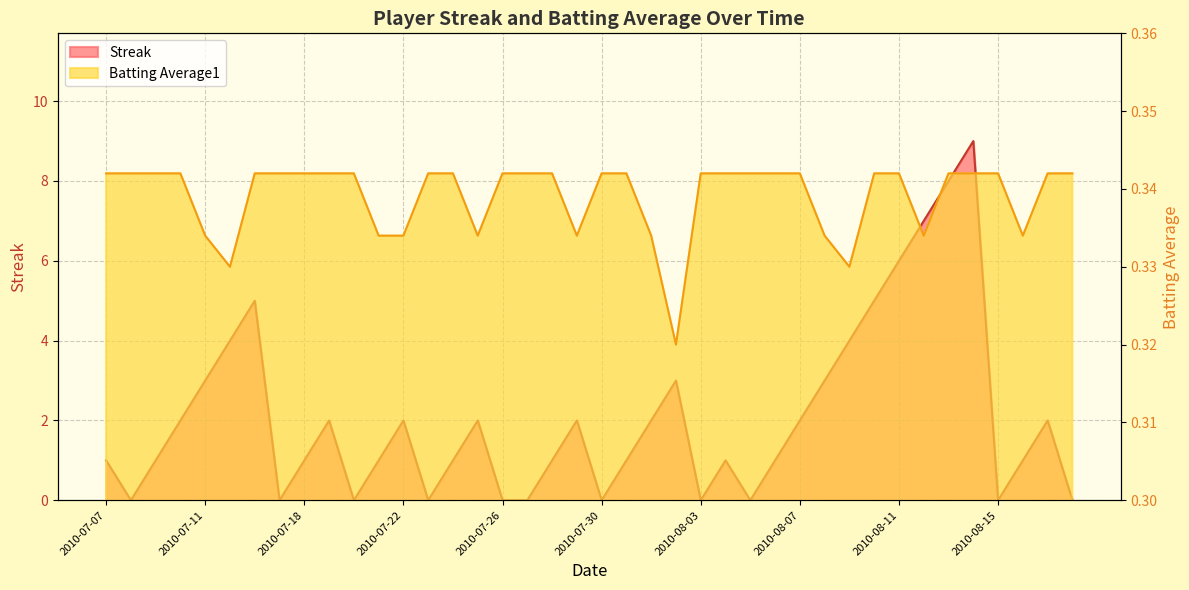

The Batting Average1 series shows 0.3 at 2010-07-29. True or false?

True